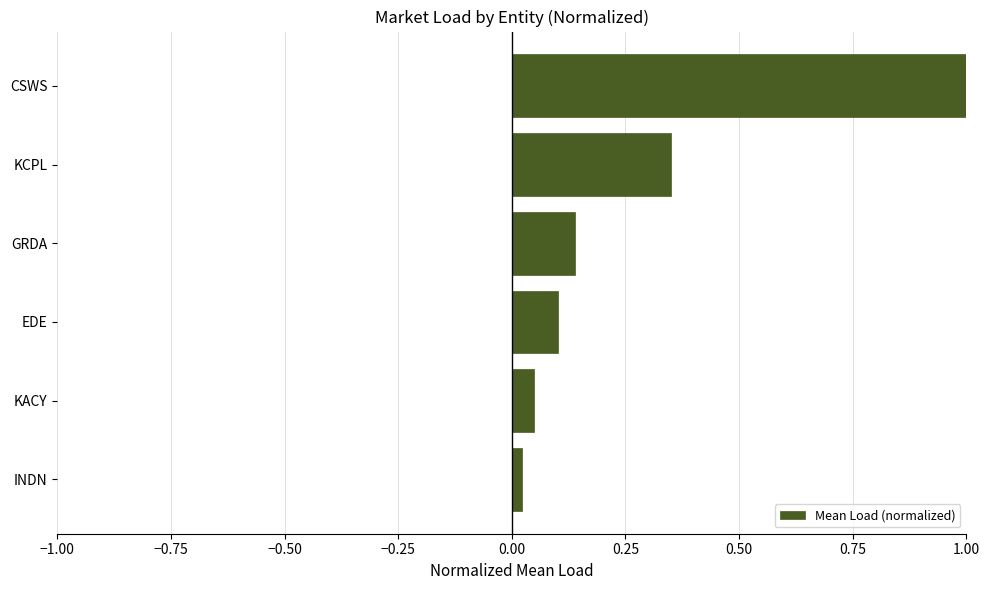

Where is the data nearest to the value 0?

INDN